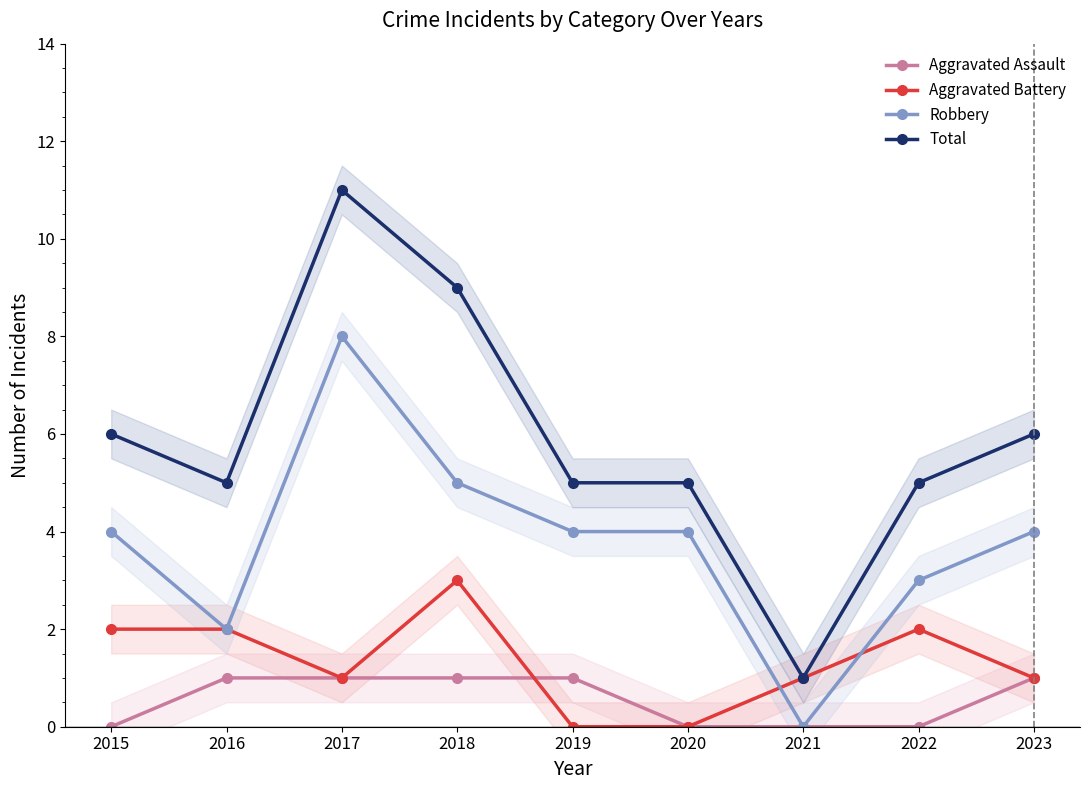

What is the average value of the Aggravated Assault series?

1